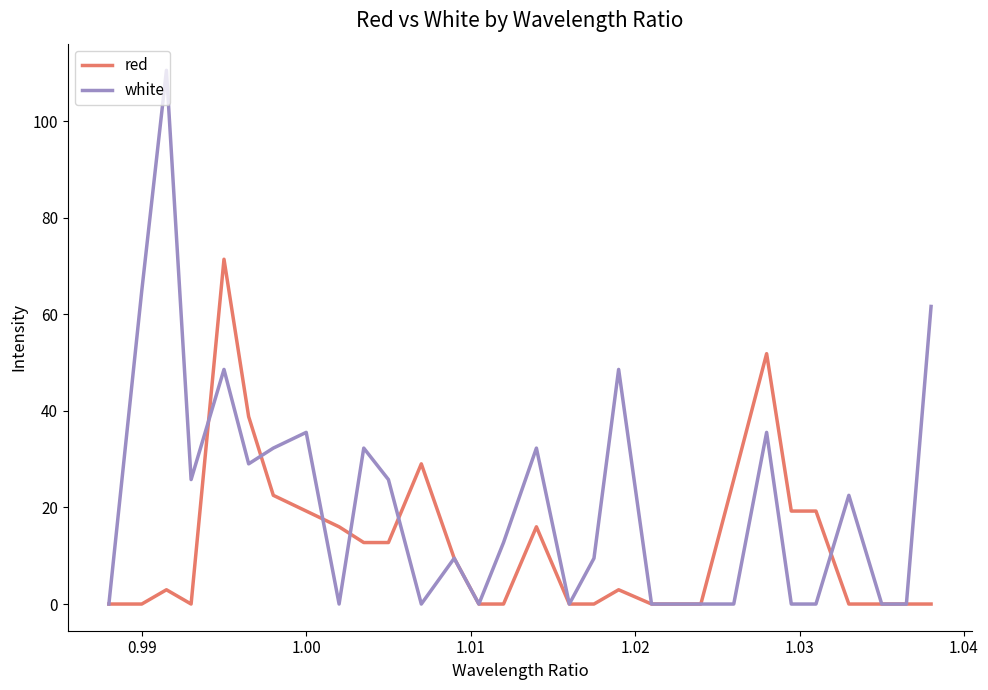

Which series has the largest range (max minus min)?

white